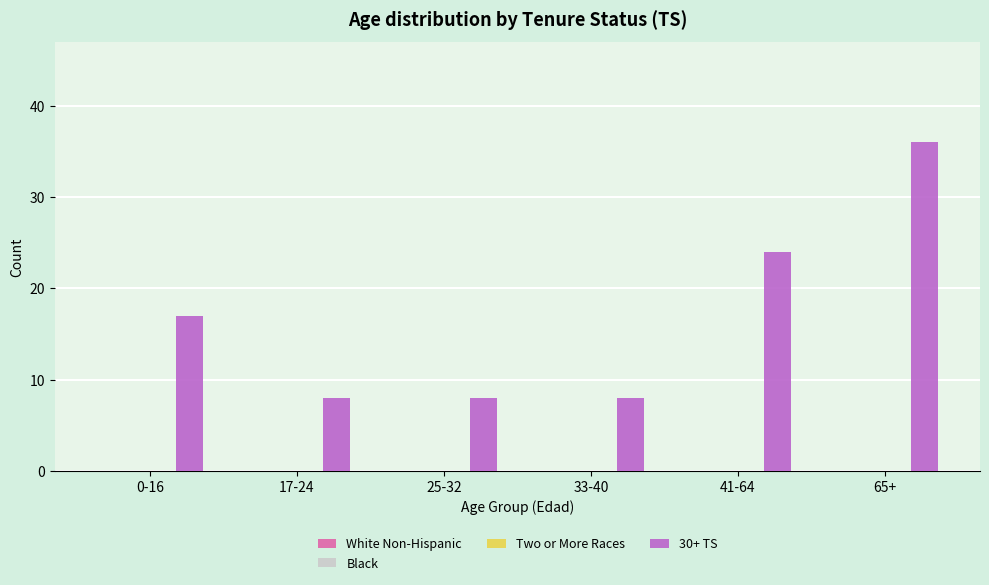

What is the greatest value displayed?

36